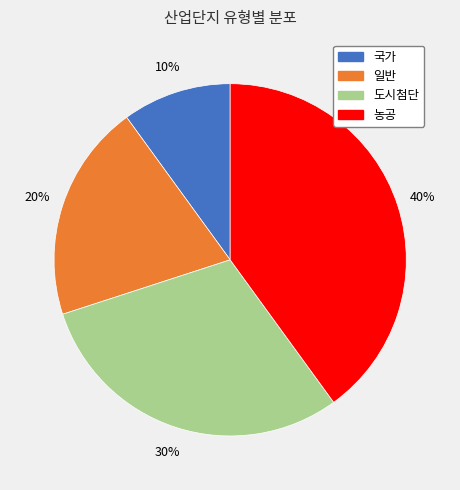

Does any single category account for the majority?

No